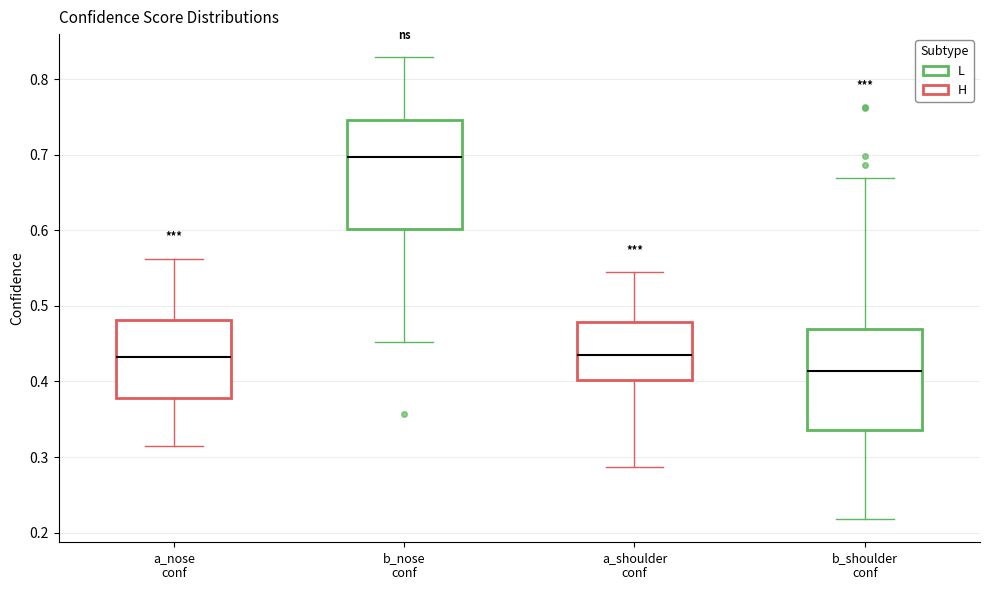

Reading left to right, transcribe this box plot: for each box, give where its median line is, the range the box spans, and where its two whiskers end, as read against the y-axis. The values are not printed on the chart, so give them approximately, as read against the axis.

a_nose conf: median 0.43, box 0.38 to 0.48, whiskers 0.31 to 0.56
b_nose conf: median 0.70, box 0.60 to 0.75, whiskers 0.45 to 0.83
a_shoulder conf: median 0.44, box 0.40 to 0.48, whiskers 0.29 to 0.54
b_shoulder conf: median 0.41, box 0.34 to 0.47, whiskers 0.22 to 0.67